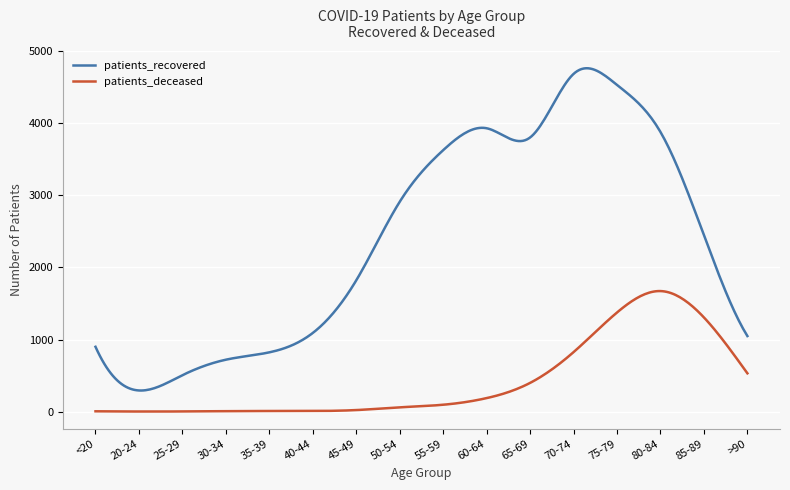

Which series has the largest total across all categories?

patients_recovered